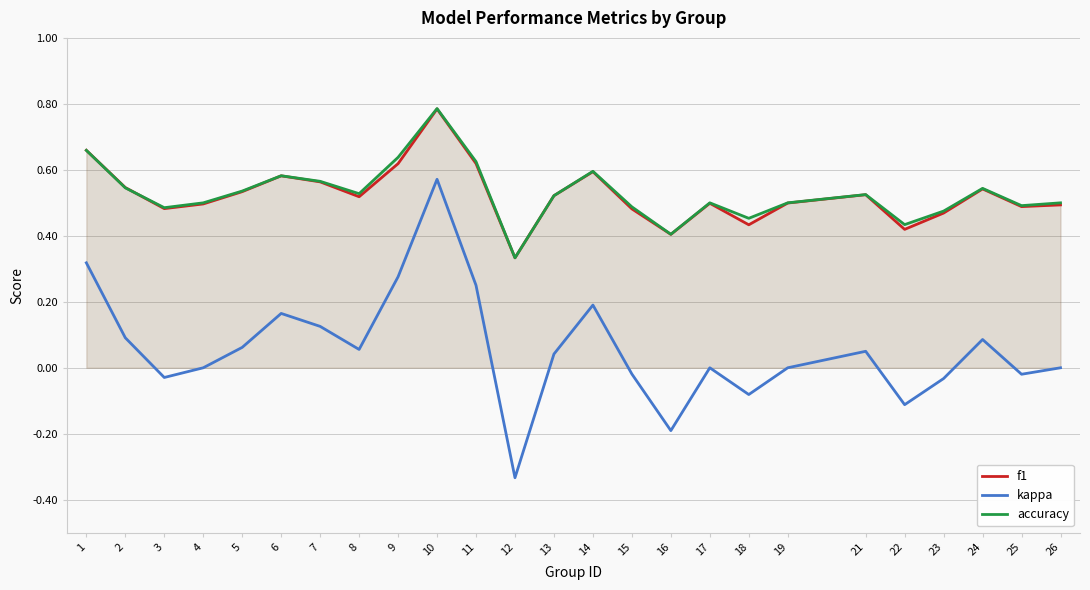

How many f1 values are between 0 and 1?

25